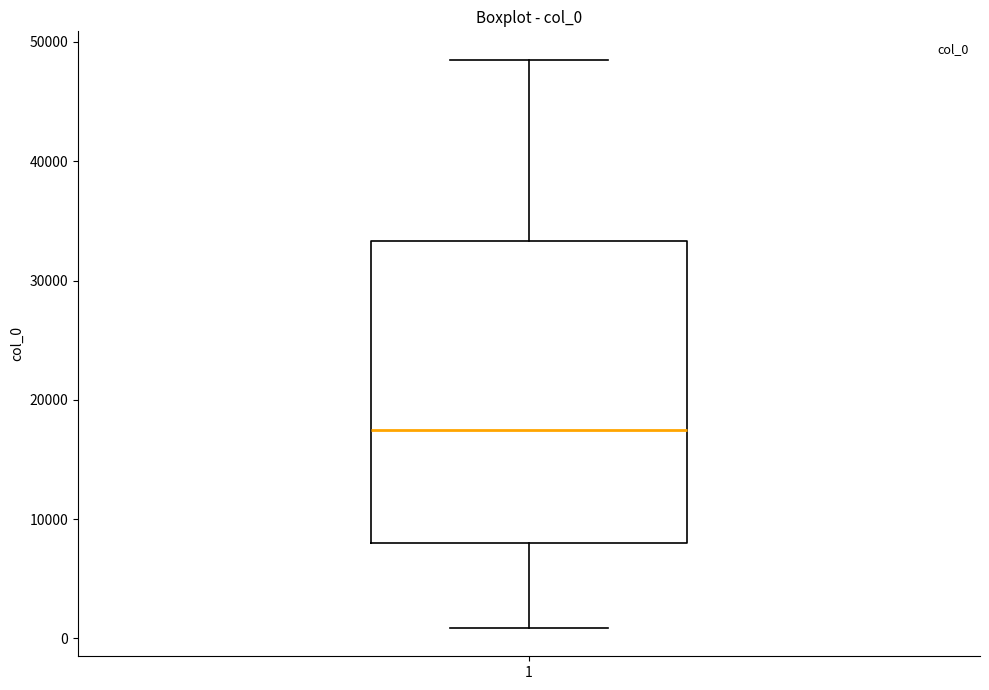

Transcribe this box plot: give where the median line is, the range the box spans, and where the two whiskers end, as read against the y-axis. The values are not printed on the chart, so give them approximately, as read against the axis.

median 18000, box 8000 to 33000, whiskers 1000 to 49000